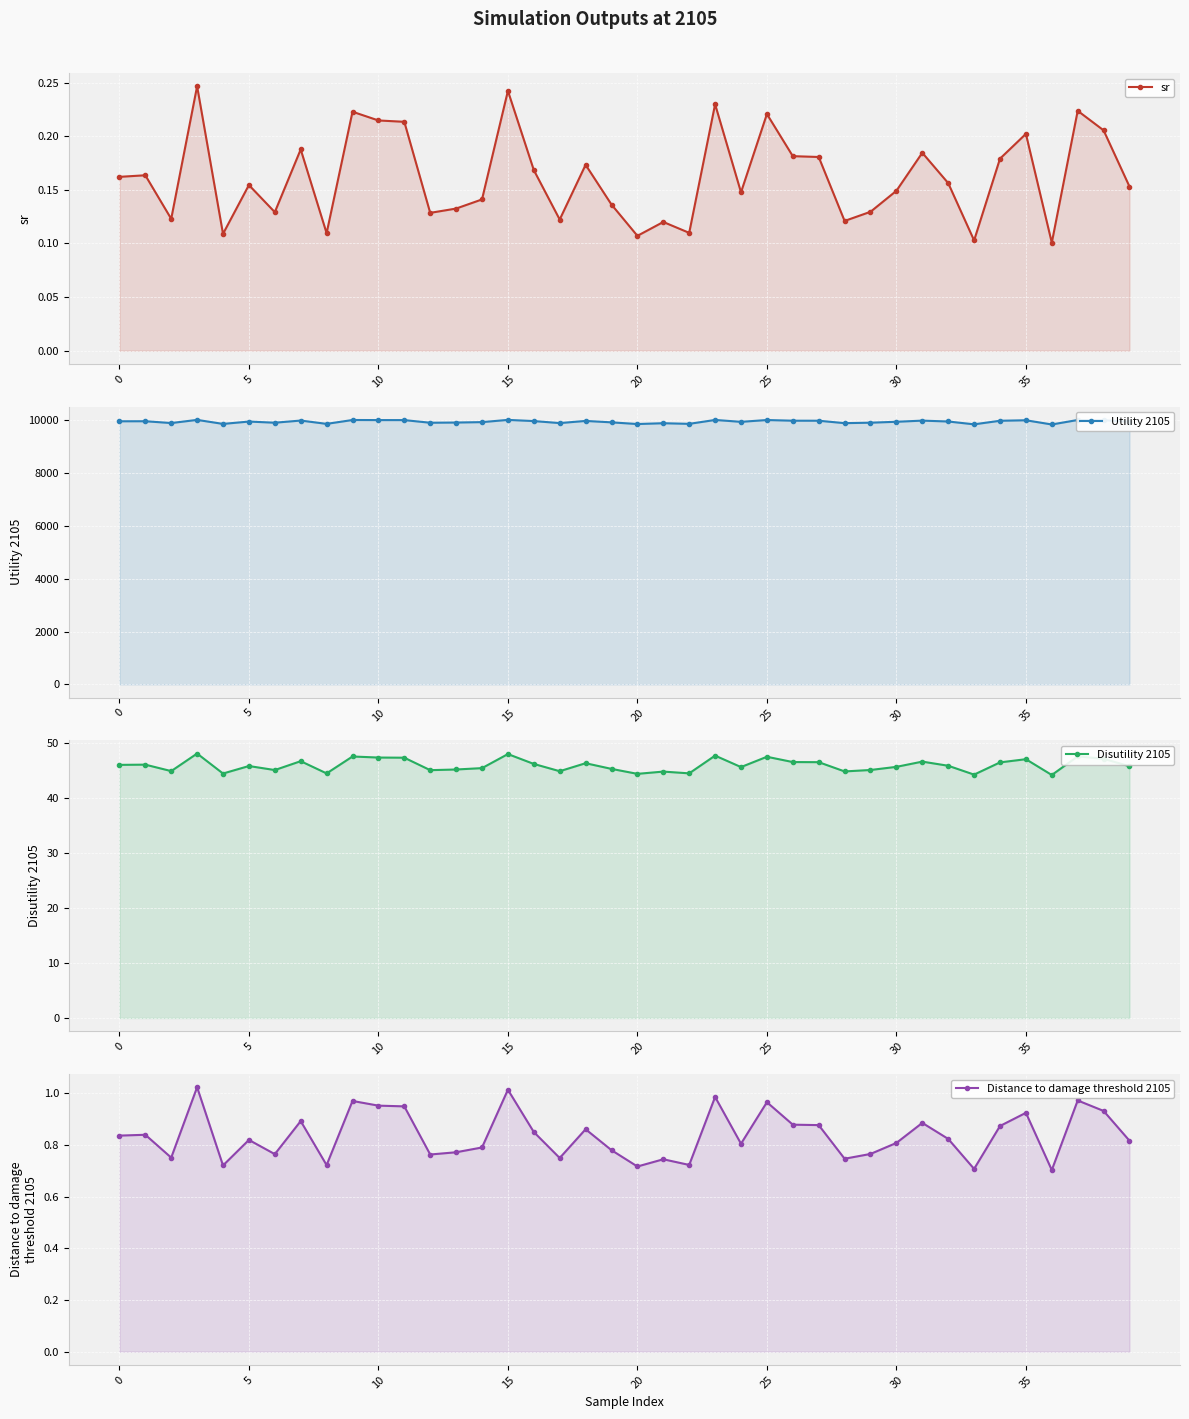

What is the sum of all Distance to damage threshold 2105 values?

33.5